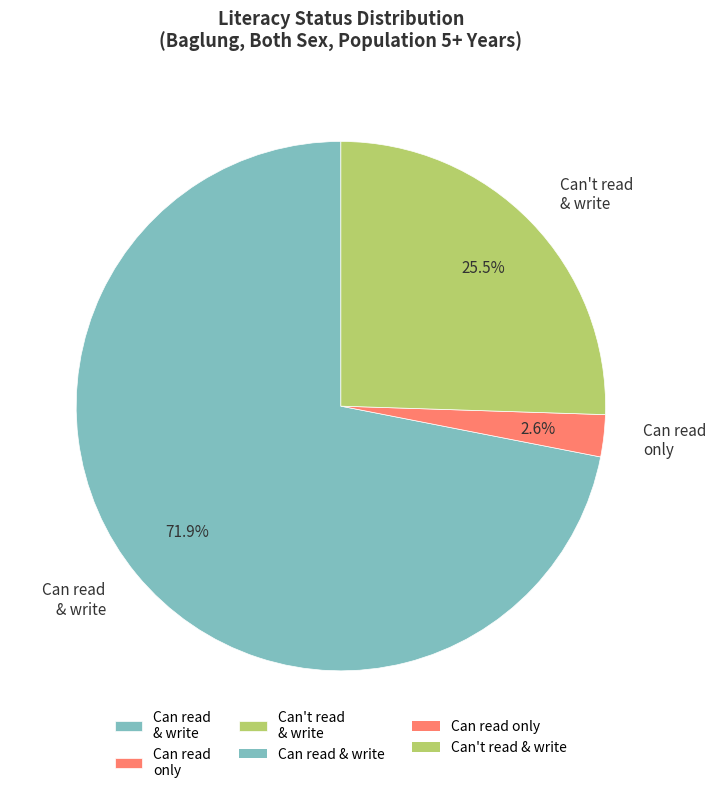

How many segments does this pie chart have?

3